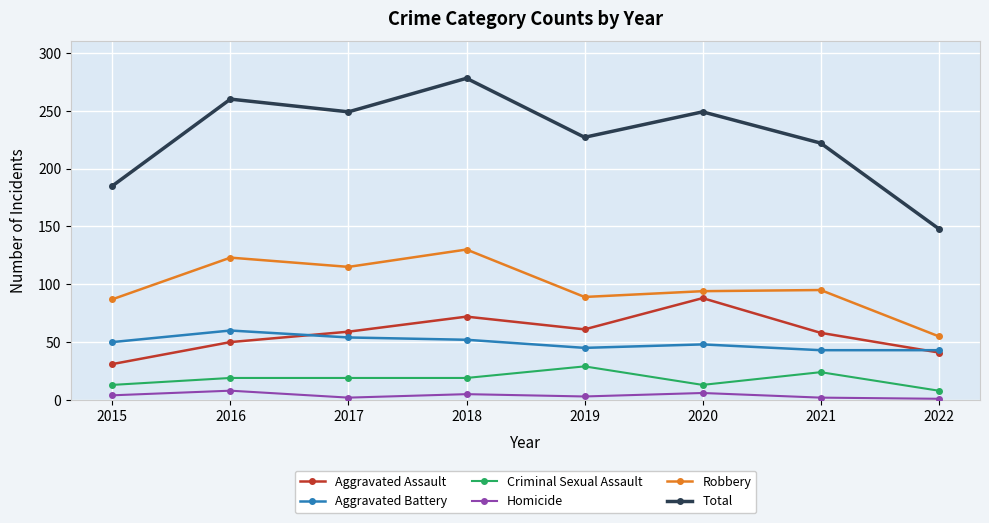

How many data points in Aggravated Battery are less than 50?

4